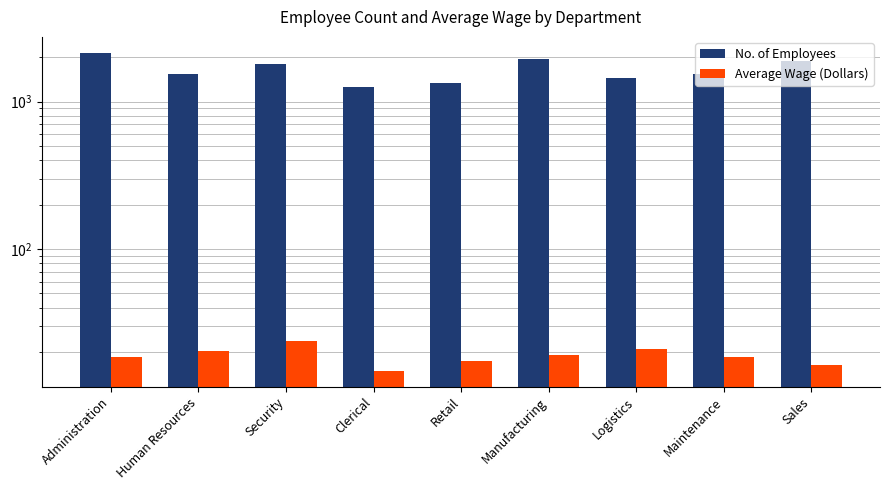

What is the value of the Average Wage (Dollars) bar at the 3rd from the left?

23.7